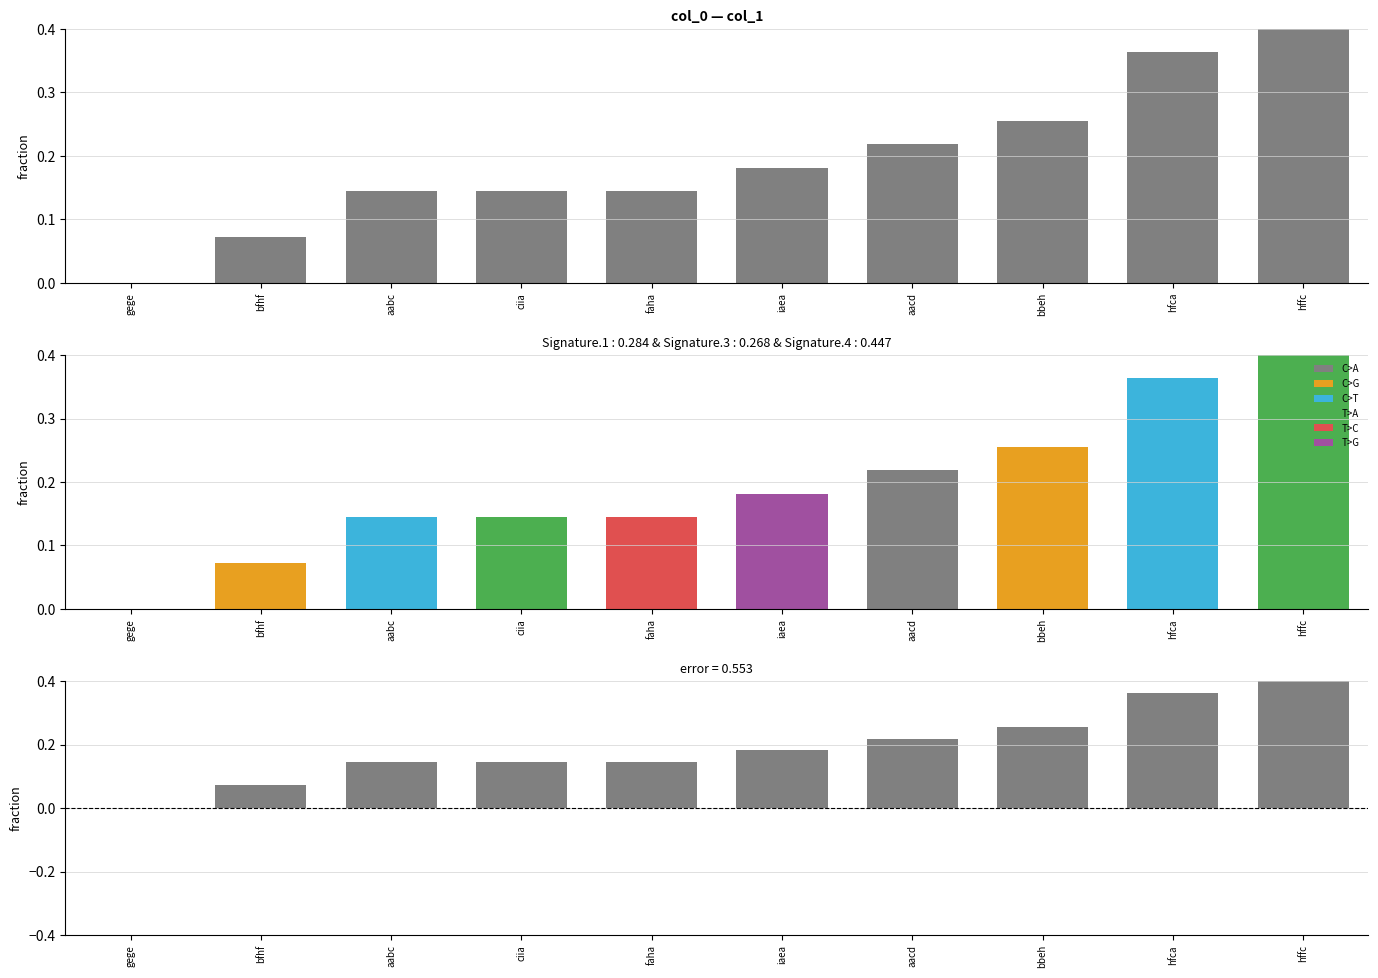

Reading left to right, list all the values displayed in this chart.

0.0	0.1	0.1	0.1	0.1	0.2	0.2	0.3	0.4	0.4